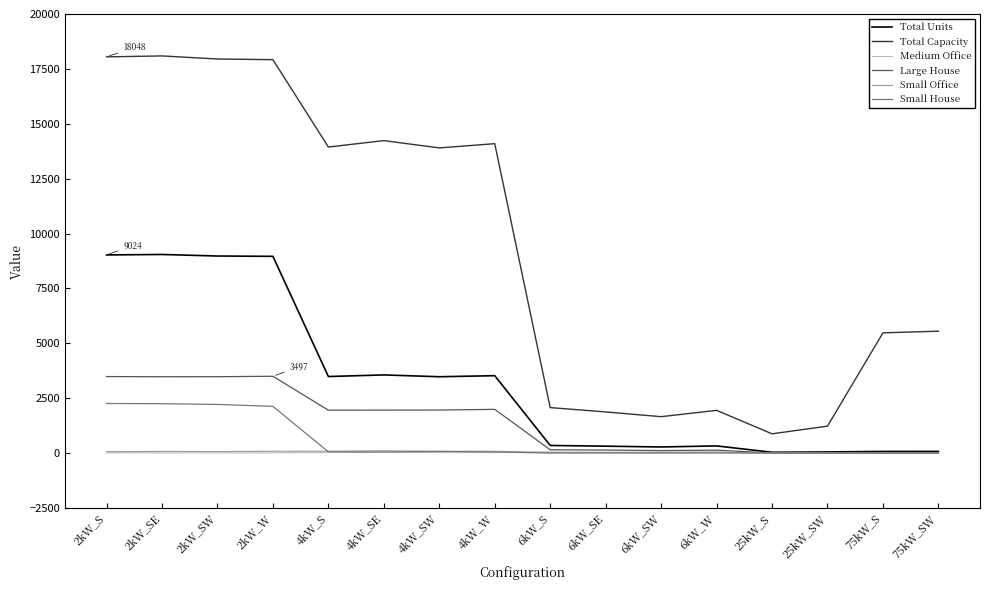

How many lines are shown in the chart?

6